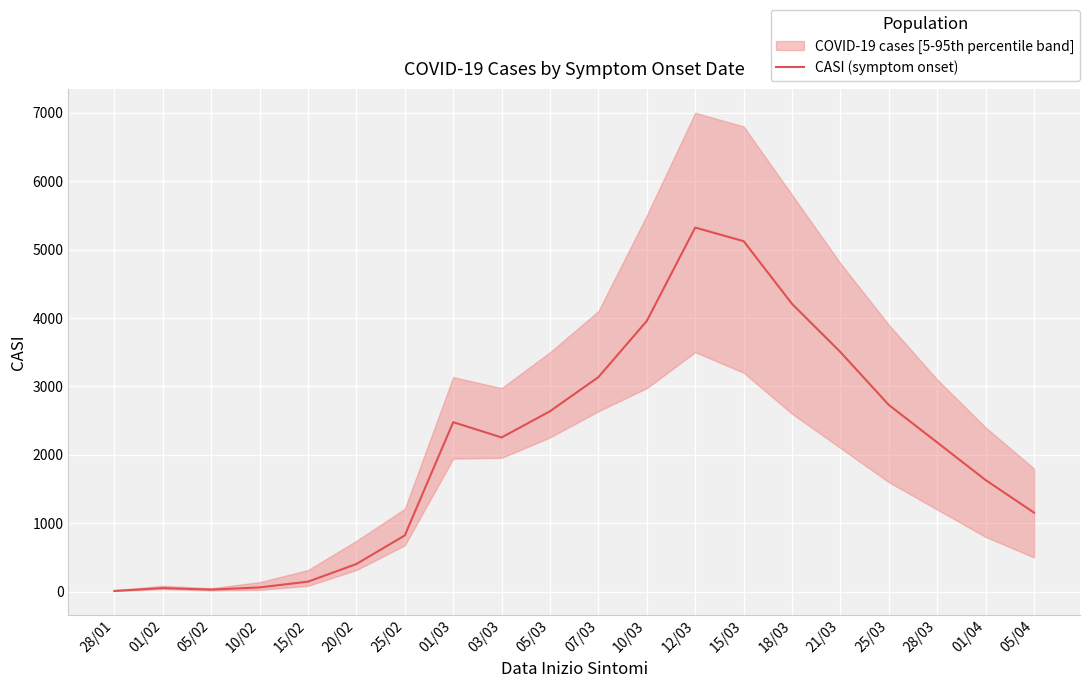

What is the sum of all values?

41837